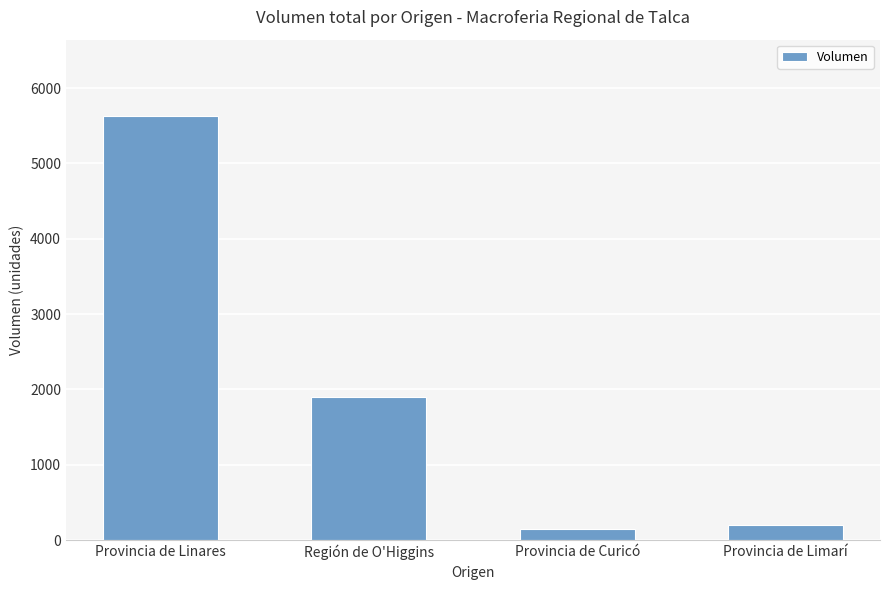

Reading right to left, list all the values displayed in this chart.

Provincia de Limarí=200	Provincia de Curicó=150	Región de O'Higgins=1900	Provincia de Linares=5630